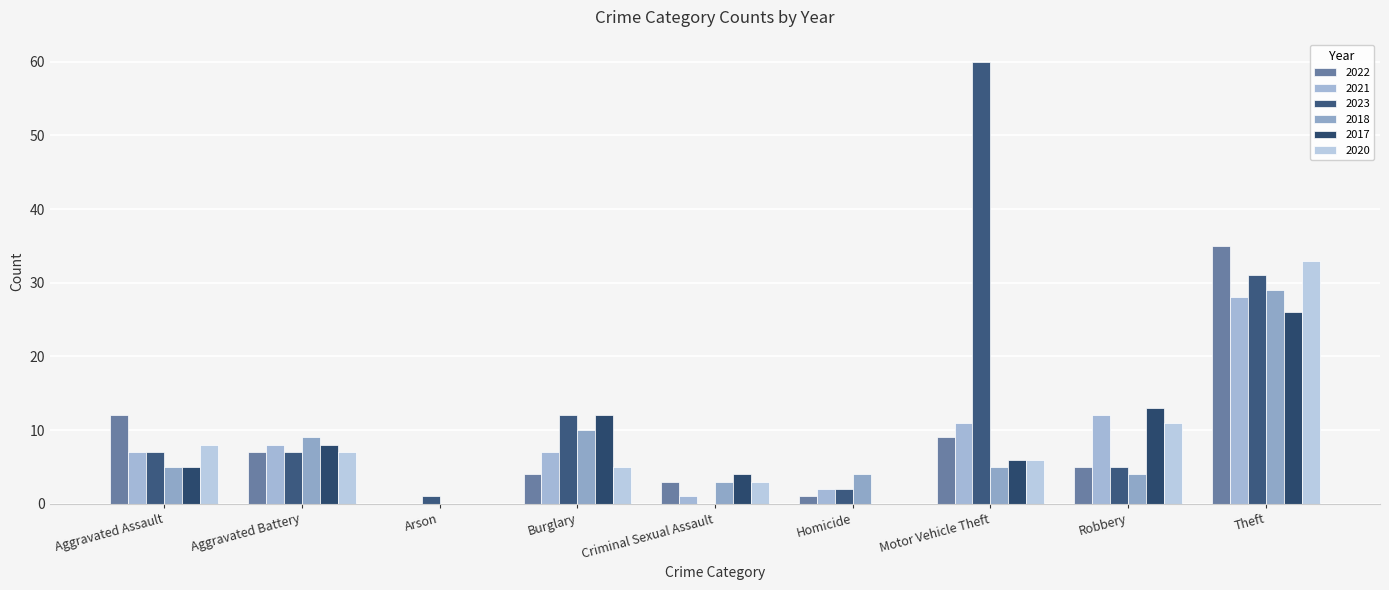

The value of 2021 at Arson is 0. True or false?

True